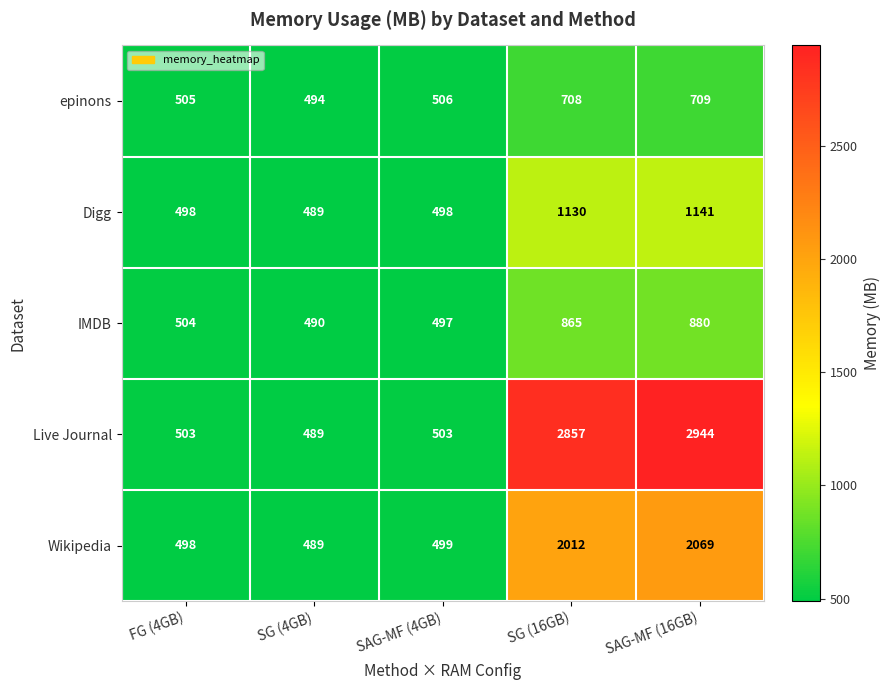

What is the smallest value displayed?

489